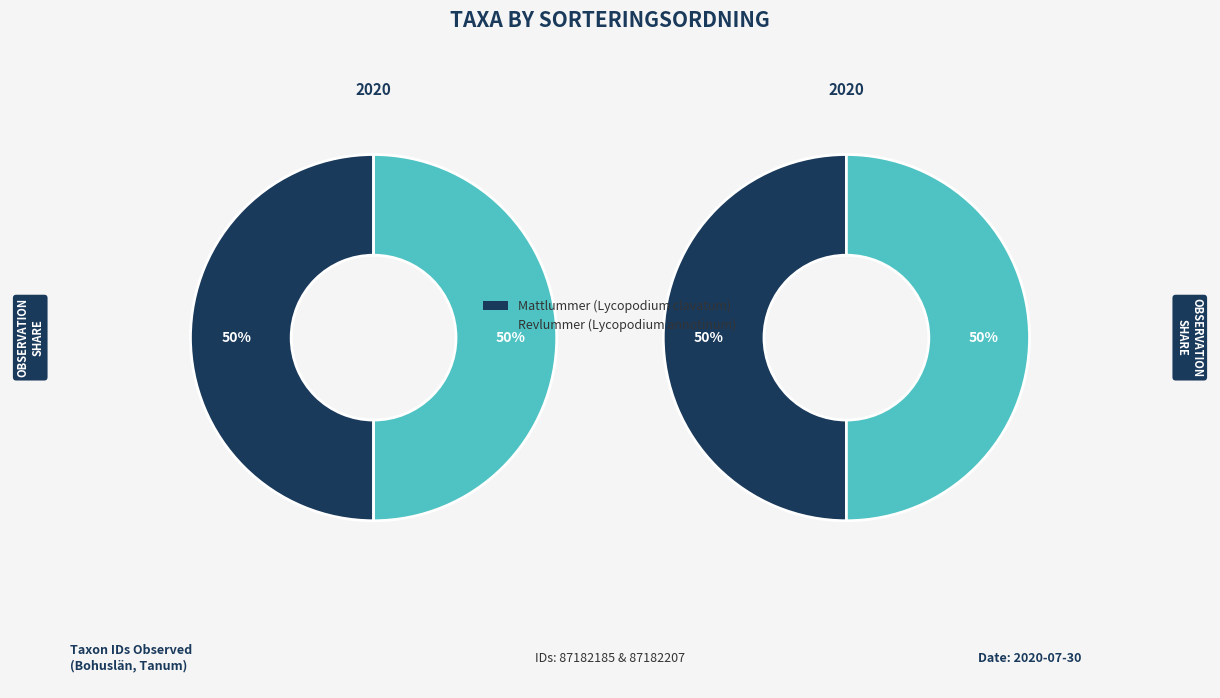

Rank the categories by value from lowest to highest.

Revlummer (Lycopodium annotinum), Mattlummer (Lycopodium clavatum)